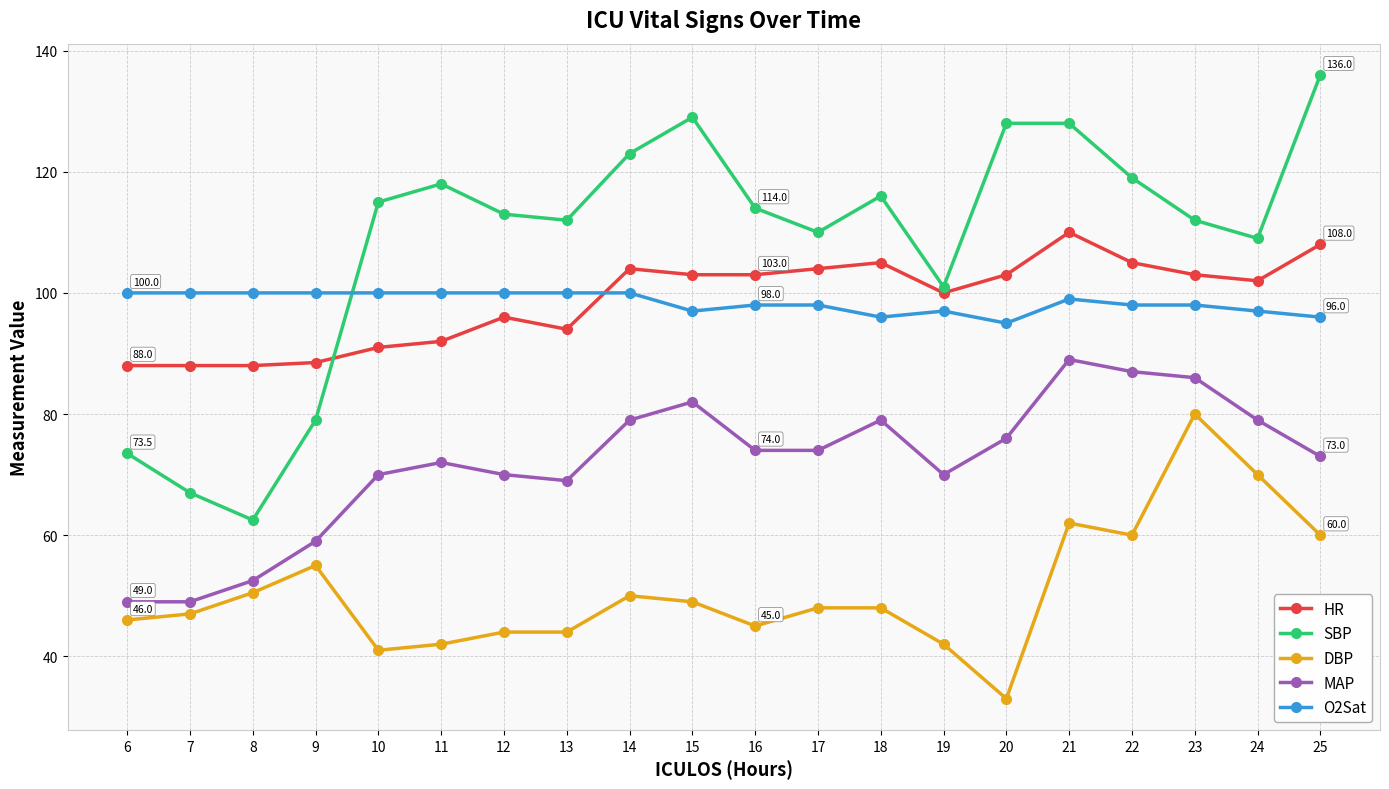

Which series has the largest total across all categories?

SBP